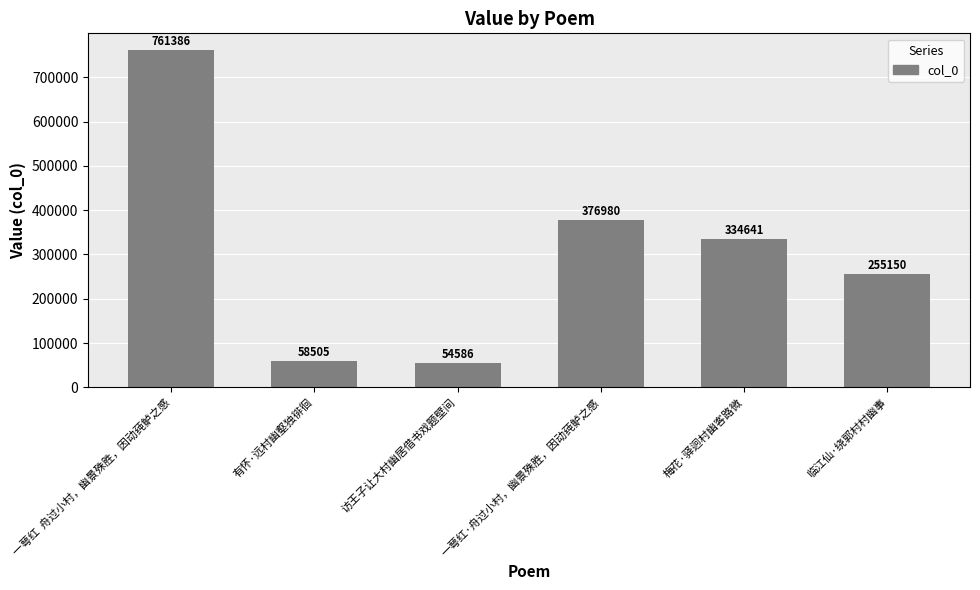

Which category has the highest value across all series?

一萼红  舟过小村，幽景殊胜，因动莼鲈之感